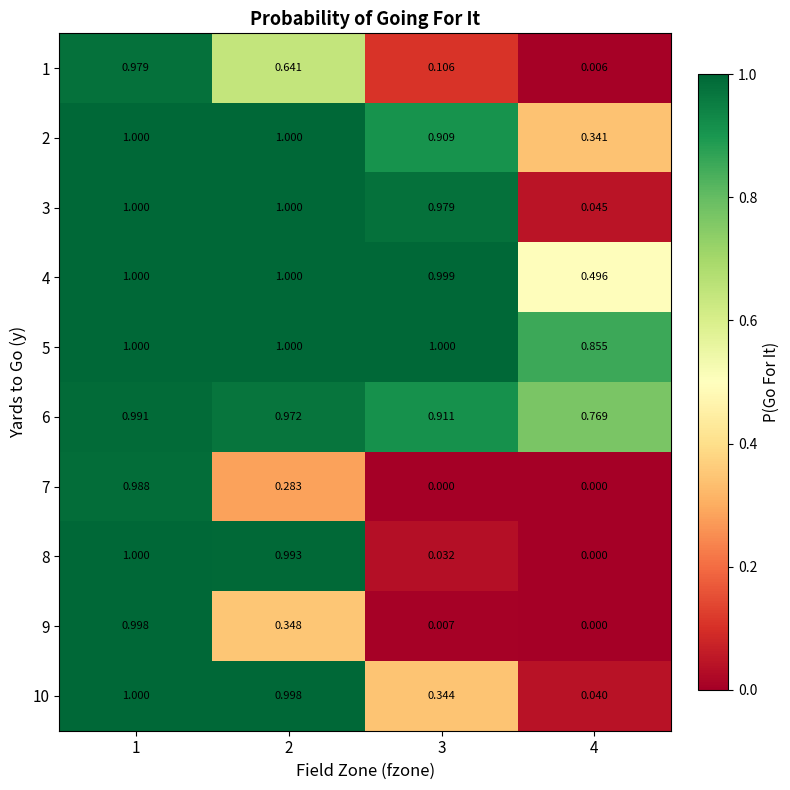

Is the value of 3 at 2 greater than the value of 8 at 4?

Yes